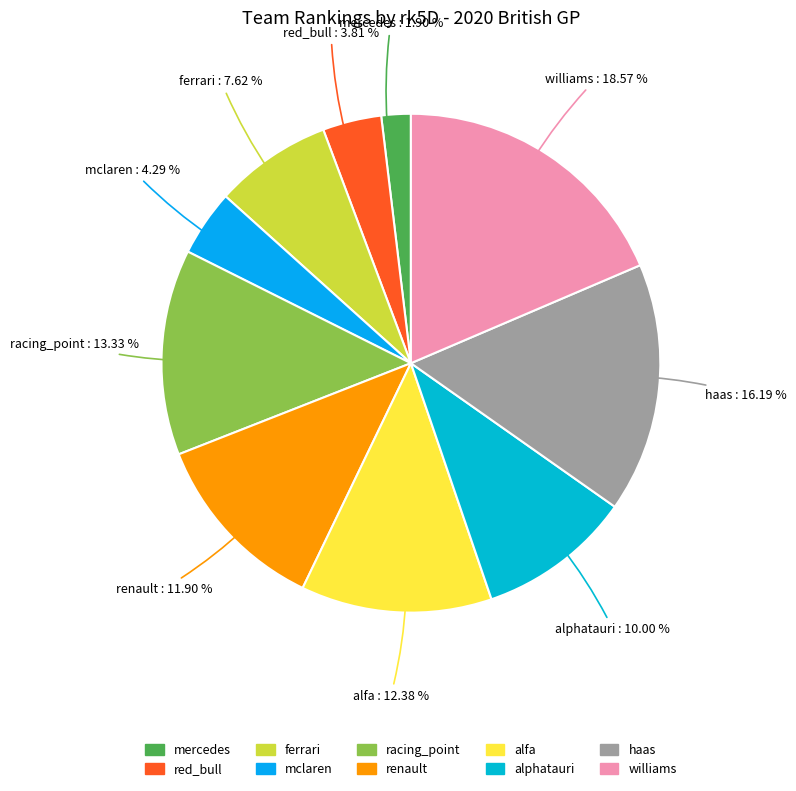

What percentage is NOT represented by alfa?

87.6%